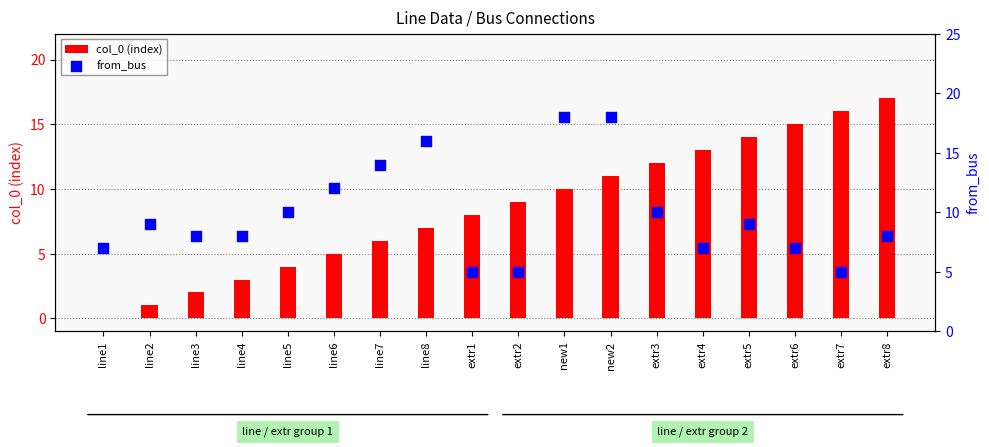

Which series has the largest total across all categories?

from_bus